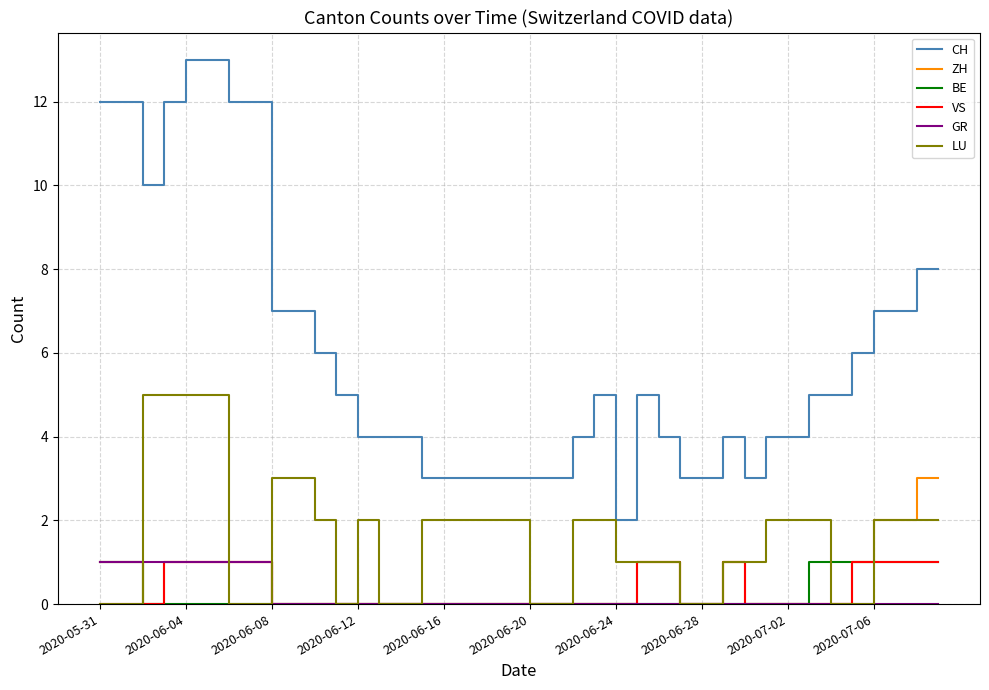

True or false: GR and CH cross at least once.

False